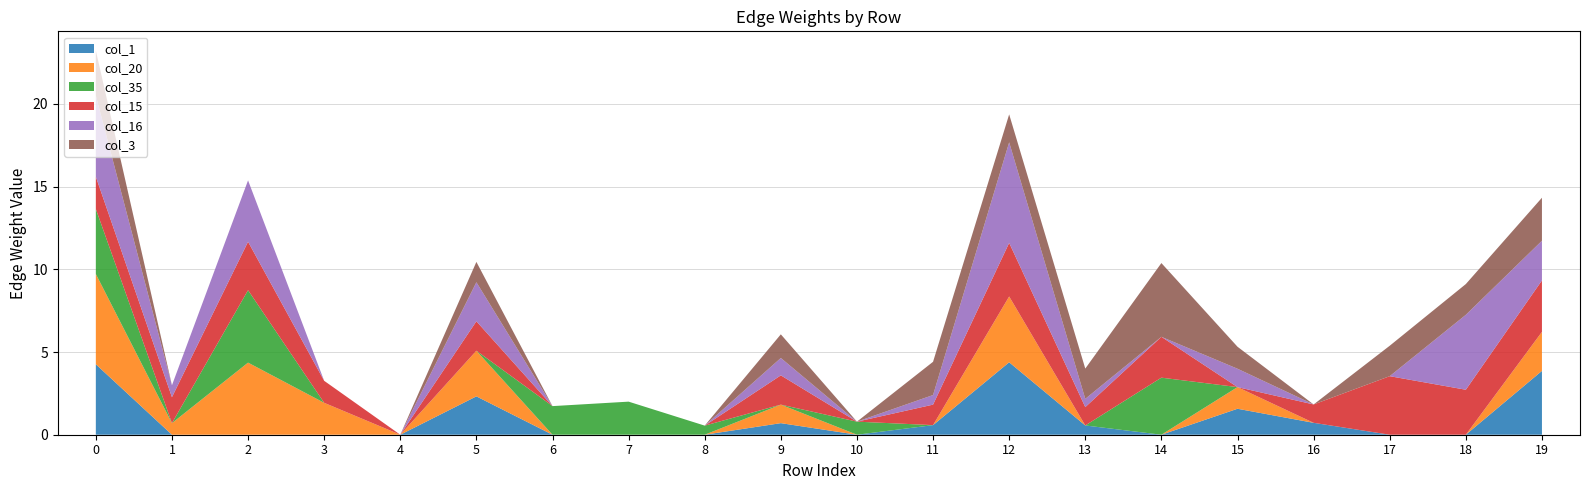

The col_1 series shows 0.0 at 10. True or false?

True